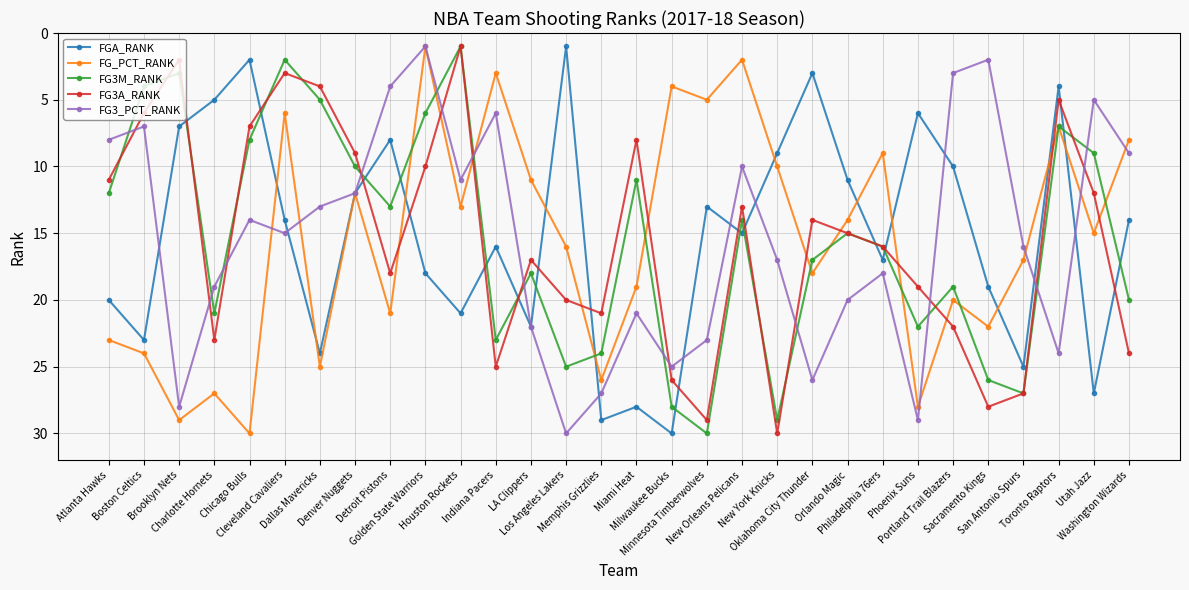

What is the maximum value for FGA_RANK?

30